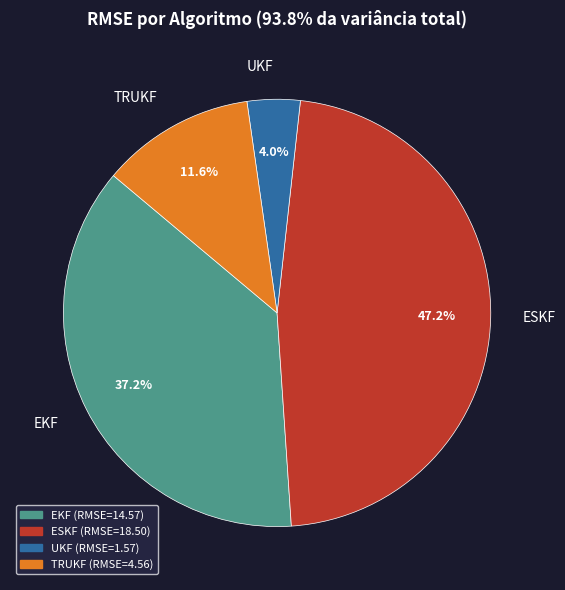

To the nearest percent, what is the difference between the largest and smallest slice percentages?

43%